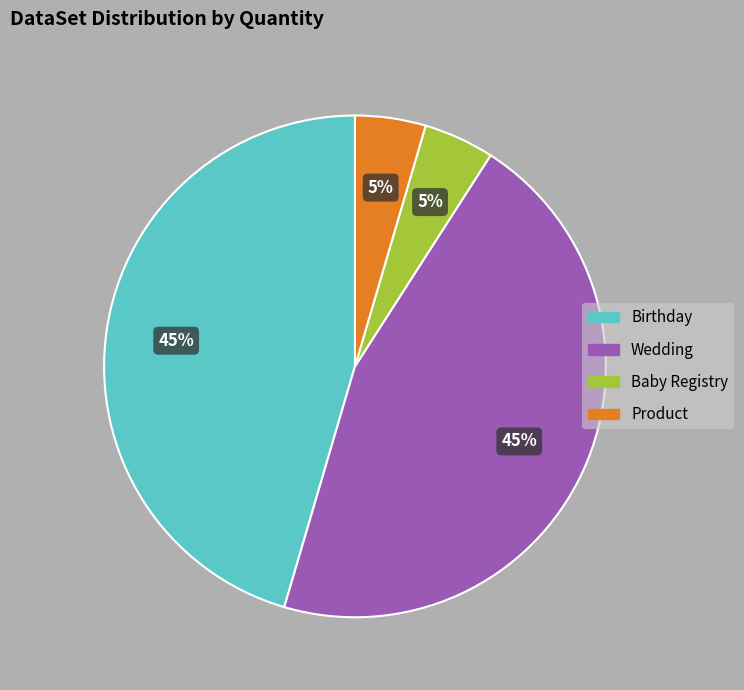

To the nearest percent, what is the average slice percentage?

25%